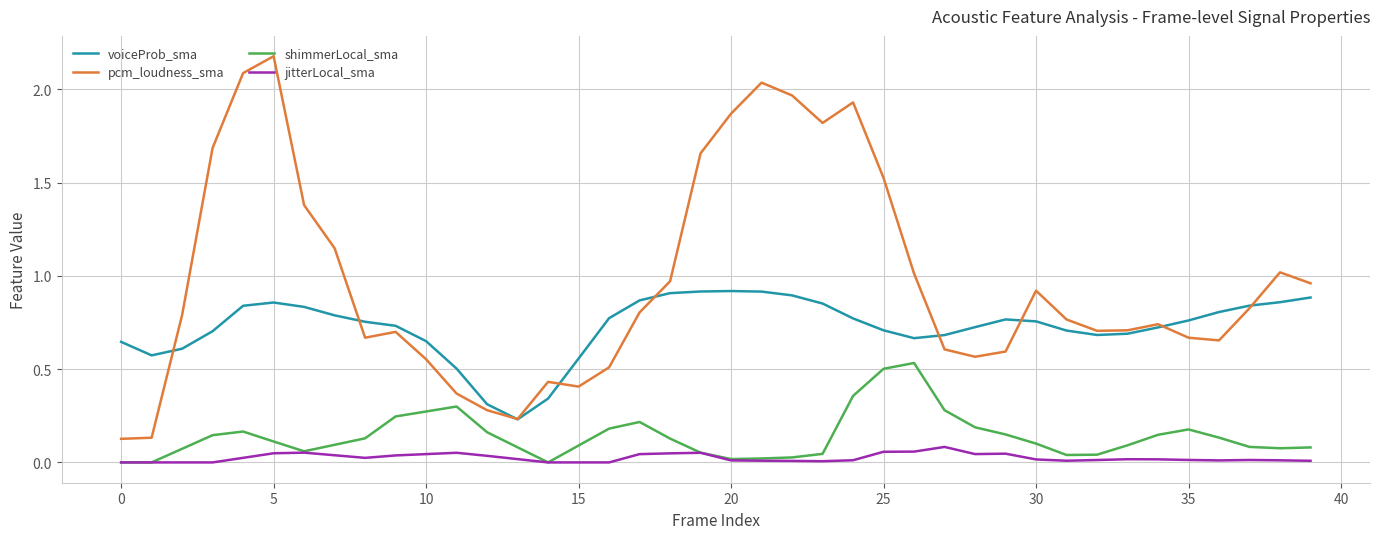

What is the greatest value displayed?

2.2